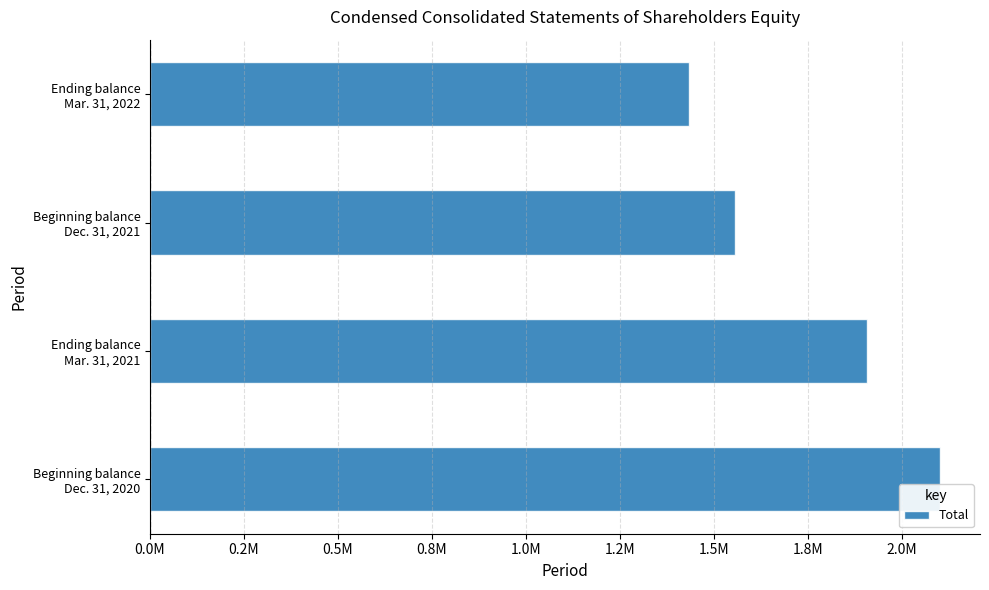

Rank the categories by value from highest to lowest.

Beginning balance
Dec. 31, 2020, Ending balance
Mar. 31, 2021, Beginning balance
Dec. 31, 2021, Ending balance
Mar. 31, 2022